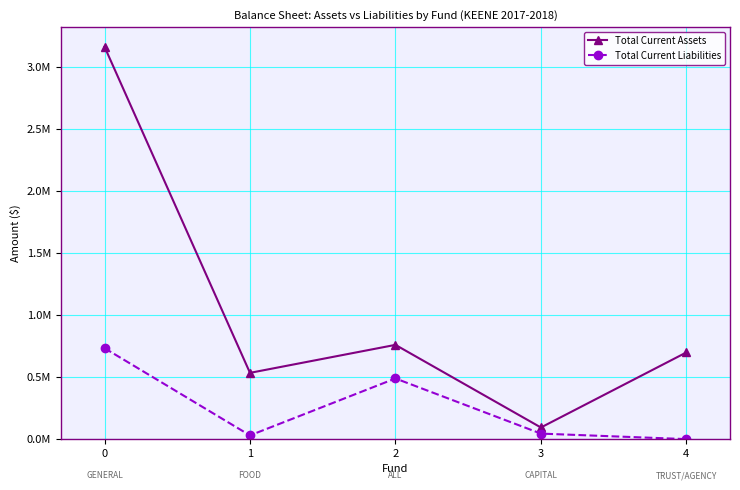

What is the sum of the Total Current Liabilities values at 2 and 3?

0.5